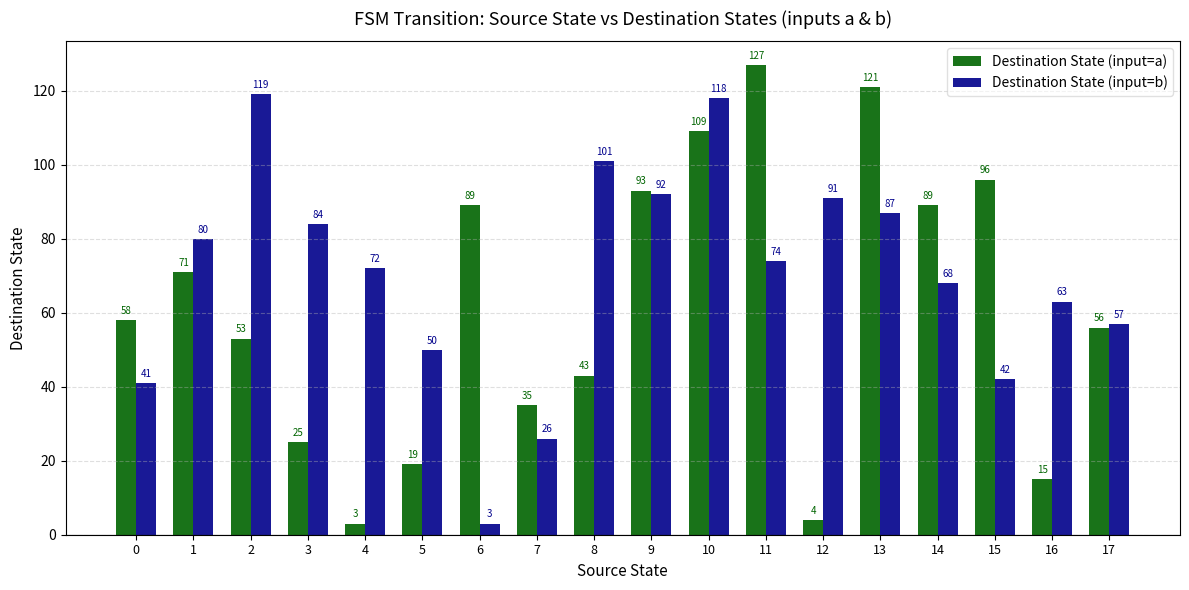

Count the number of categories in the chart.

18